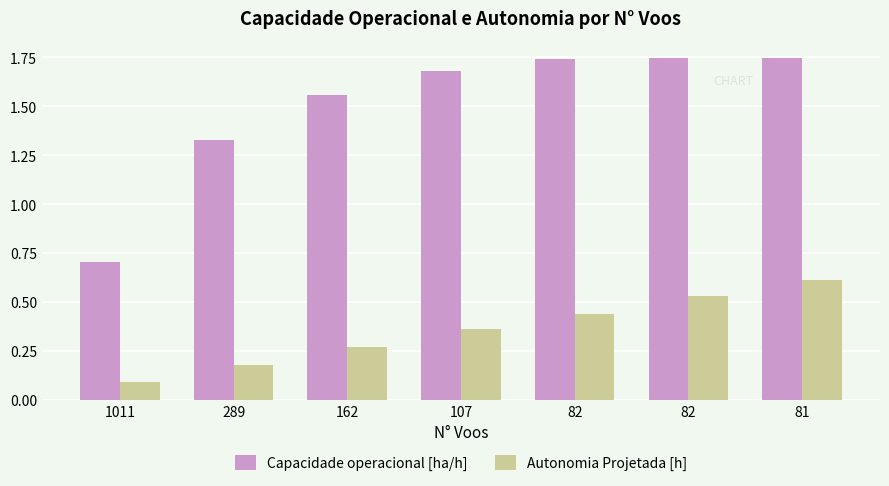

The Autonomia Projetada [h] series shows 0.8 at 82. True or false?

False